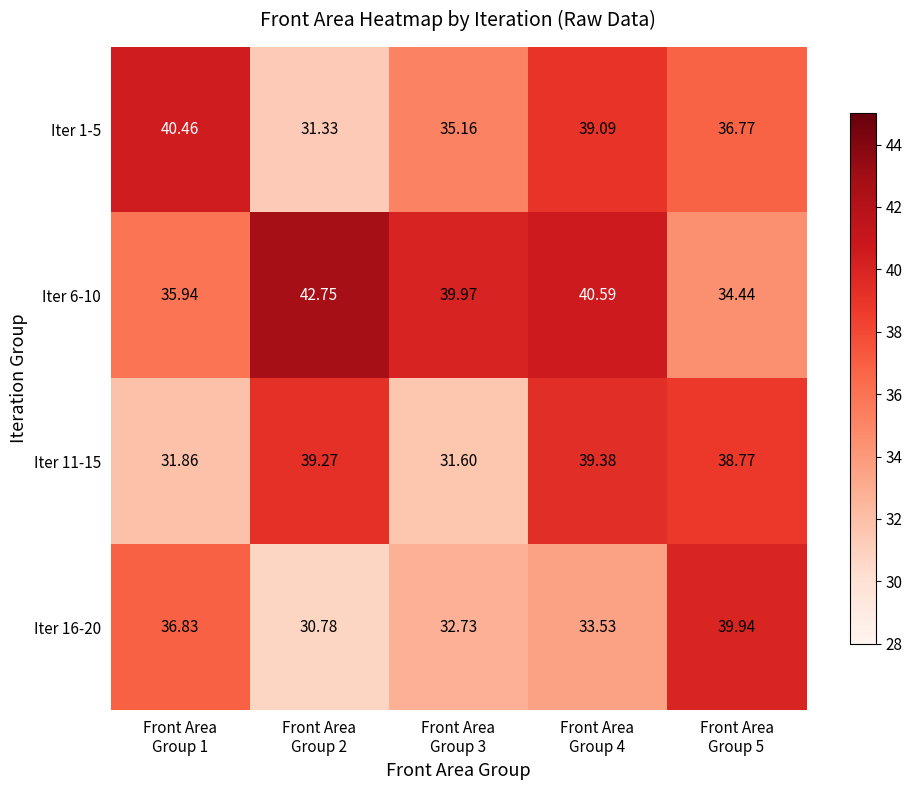

Rank the series by their maximum value, from lowest to highest.

Iter 11-15, Iter 16-20, Iter 1-5, Iter 6-10